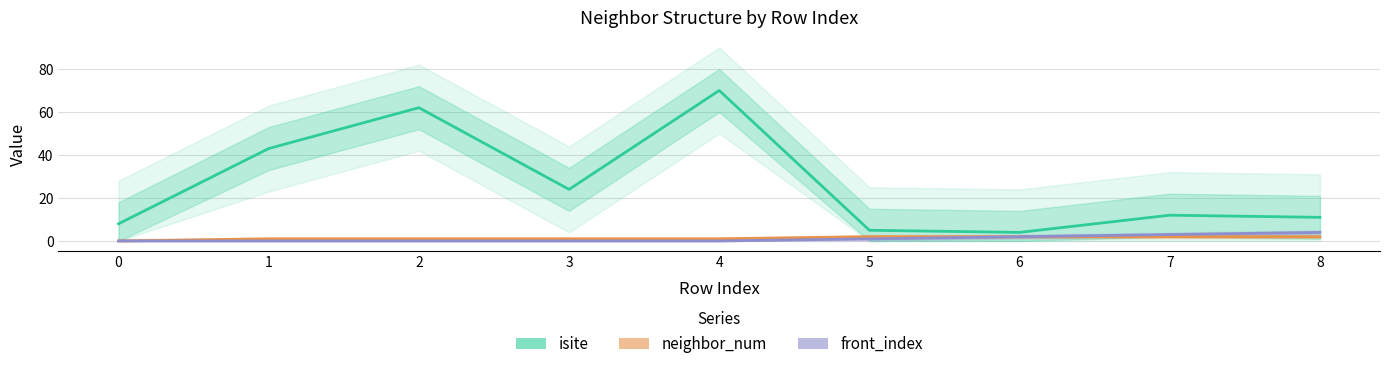

What is the lowest value of the isite series?

4